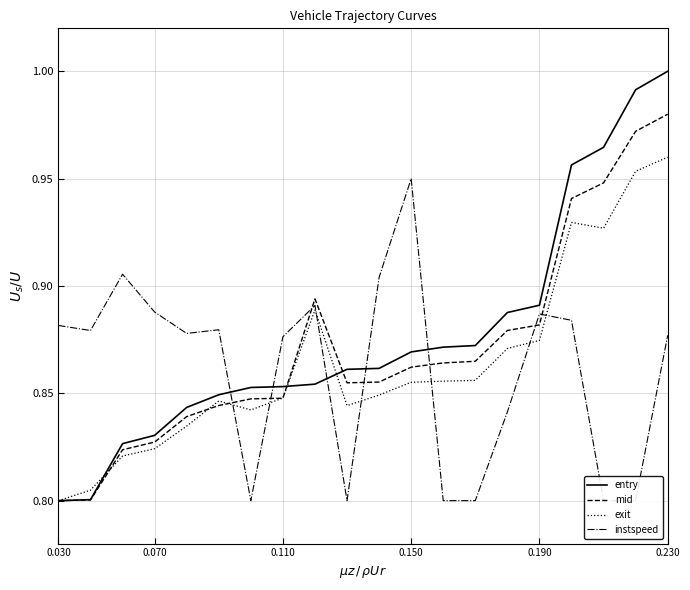

At which label does mid reach its peak?

0.230